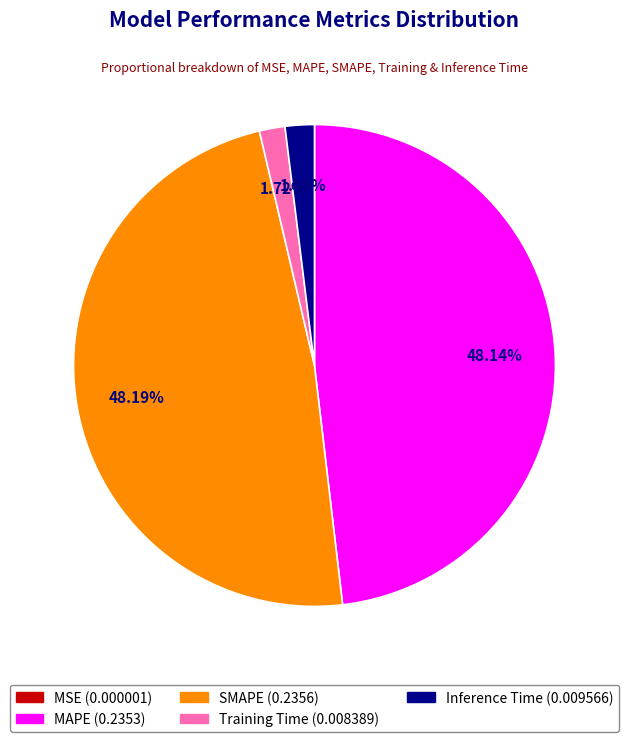

To the nearest percent, what is the difference between the largest and smallest slice percentages?

48%